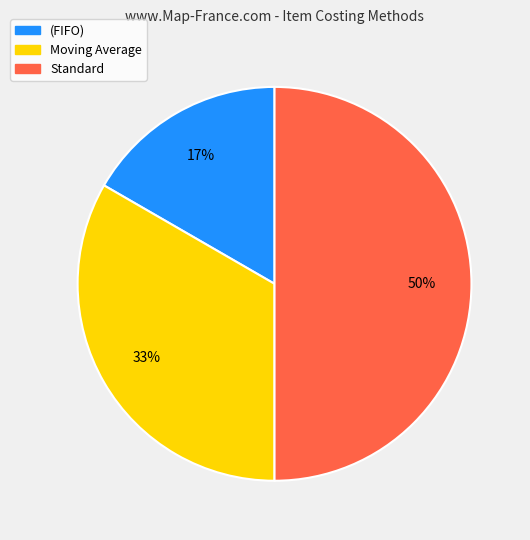

True or false: (FIFO) accounts for 17% of the total.

True